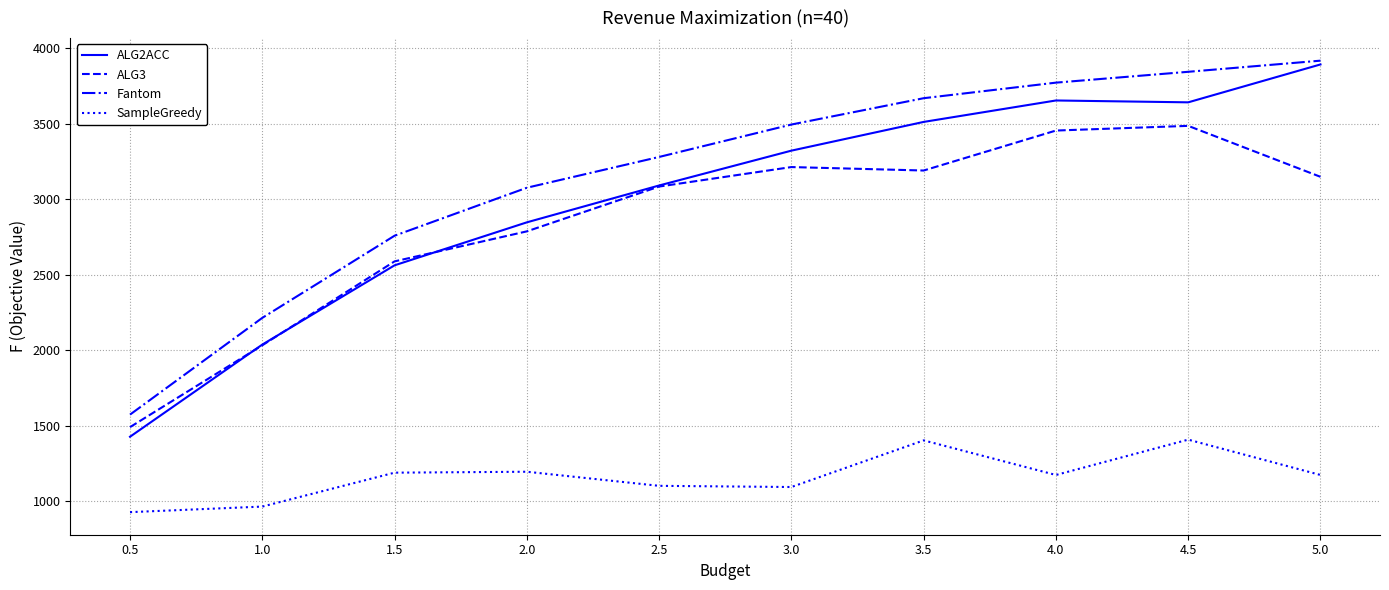

What is the lowest value of the ALG2ACC series?

1426.2